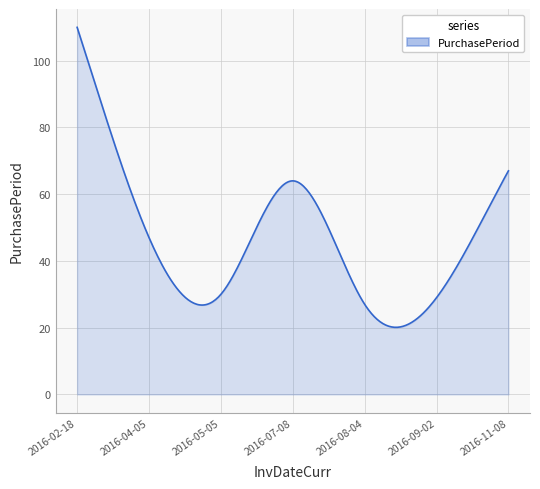

What is the minimum value shown in the chart?

20.1